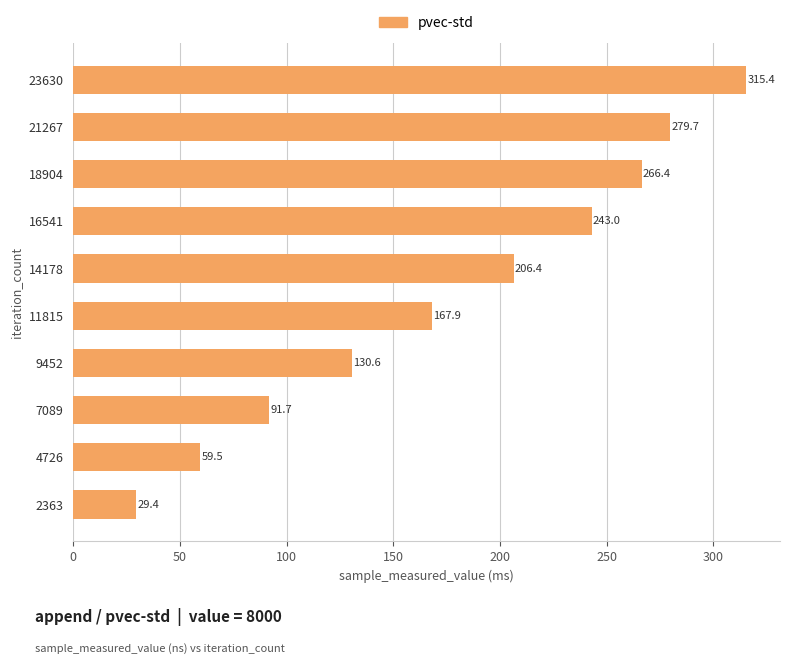

What is the change in value from 2363 to 21267?

+250.3